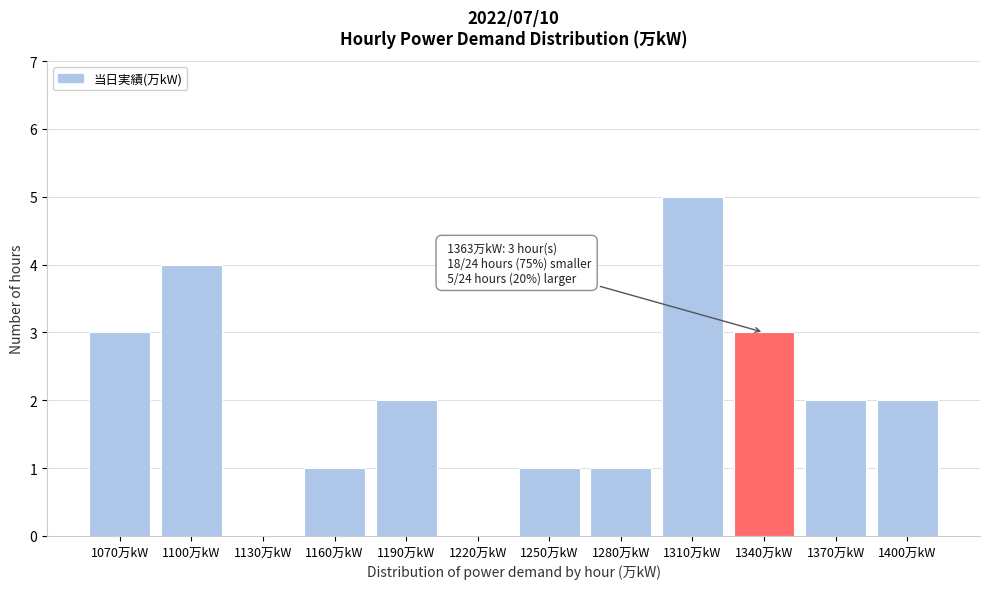

Reading left to right, transcribe all the data shown in this chart.

1070万kW=3	1100万kW=4	1130万kW=0	1160万kW=1	1190万kW=2	1220万kW=0	1250万kW=1	1280万kW=1	1310万kW=5	1340万kW=3	1370万kW=2	1400万kW=2